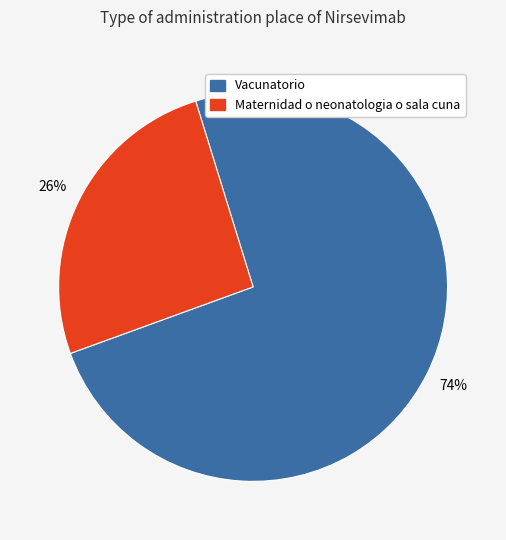

Which has a higher value, Vacunatorio or Maternidad o neonatologia o sala cuna?

Vacunatorio